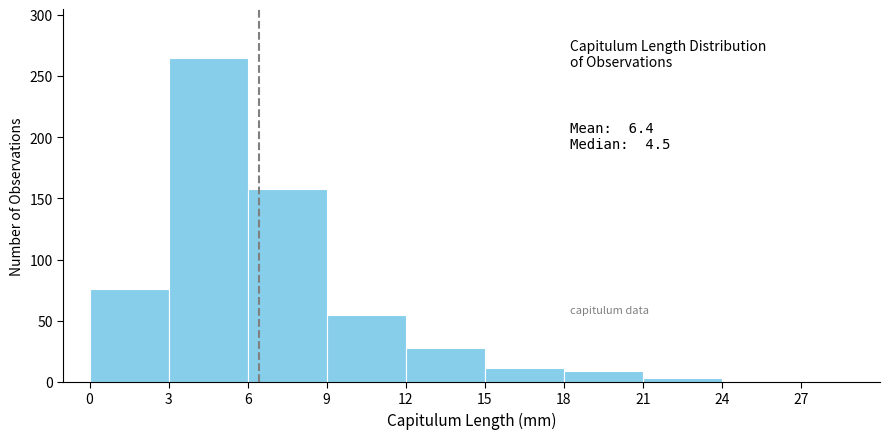

Over which range of the x-axis is the bar tallest?

3 to 6